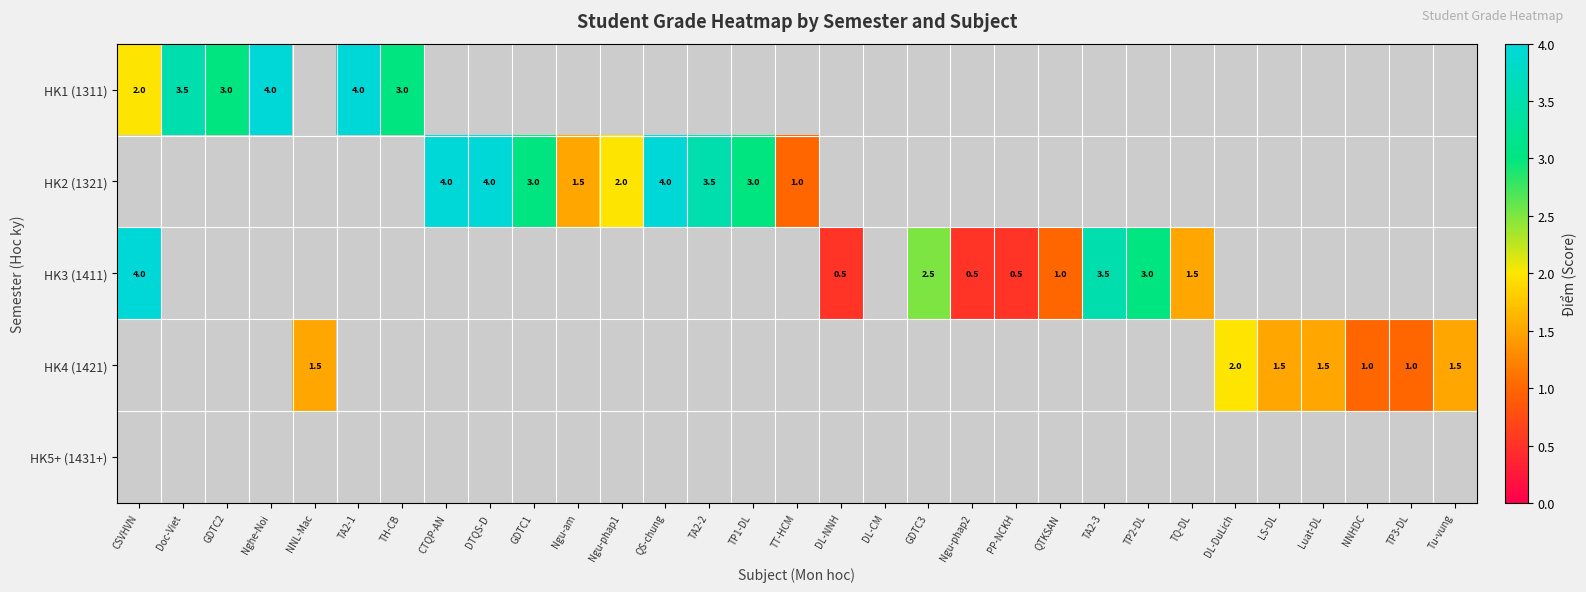

True or false: HK4 (1421) has a value of 1.0 at TP3-DL.

True